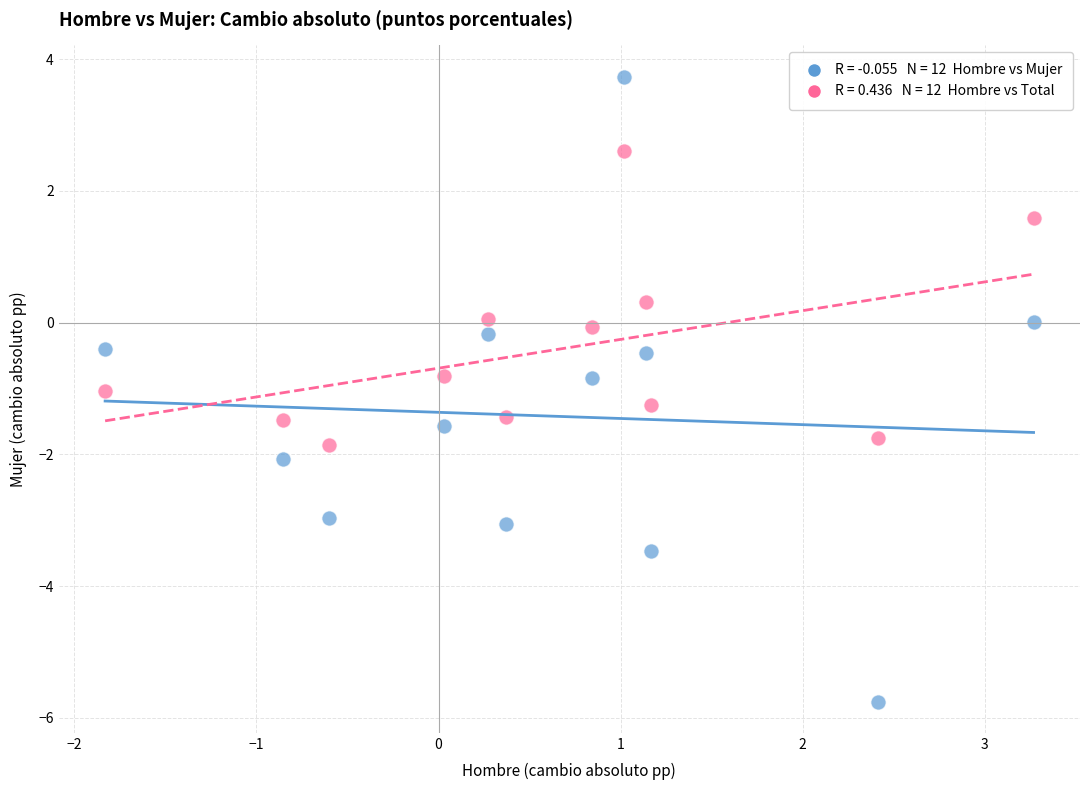

Across all data points, what is the range of Y values (max minus min)?

9.5